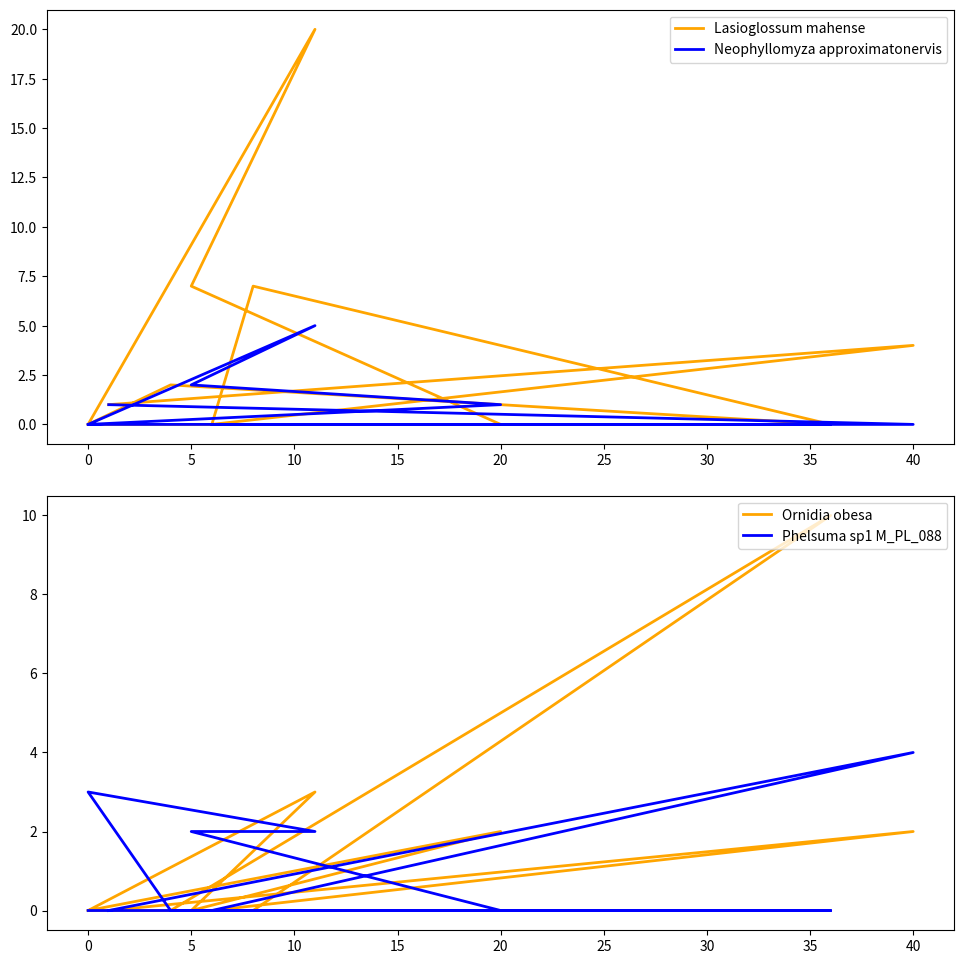

What is the label of the 3rd point from the right?

20